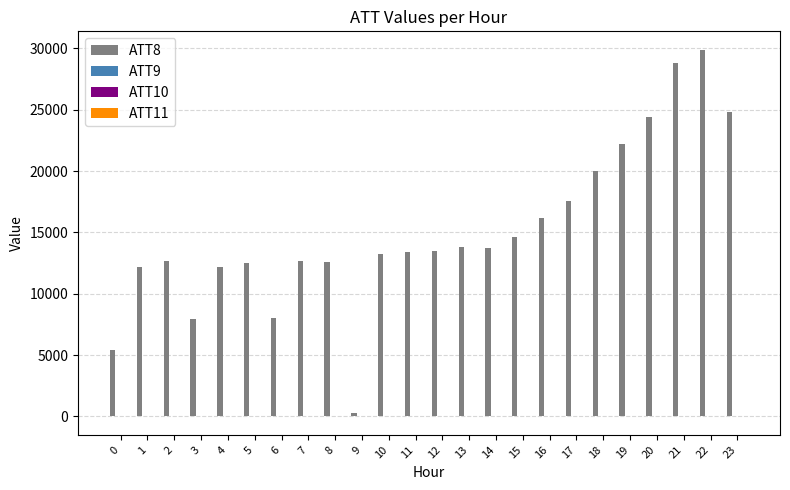

What is the greatest value displayed?

29900.0